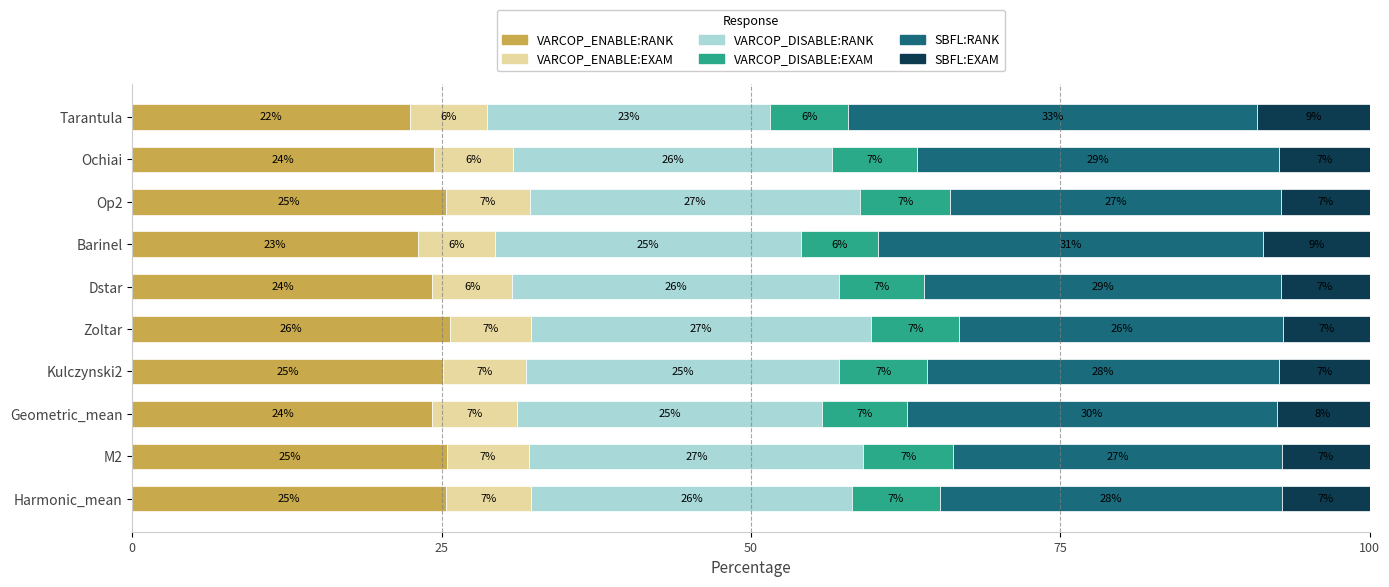

Read the VARCOP_ENABLE:RANK value at Op2.

25.4